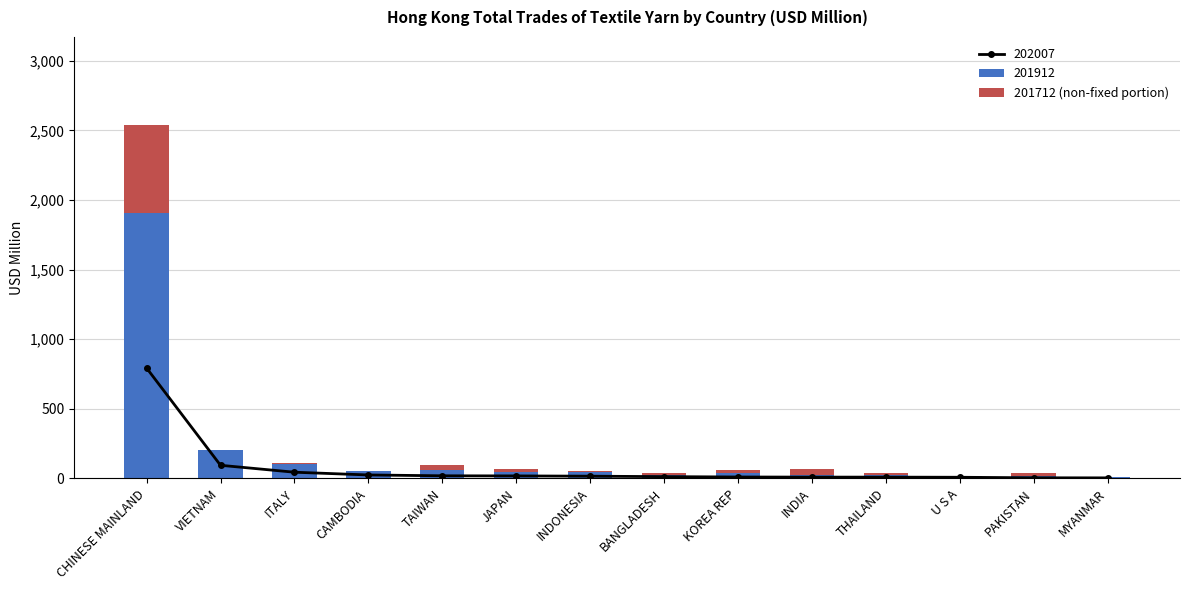

Reading left to right, list all the values displayed in this chart.

628.9	0.0	11.5	0.0	34.6	18.2	9.7	13.1	21.9	39.7	10.1	0.0	19.8	0.0